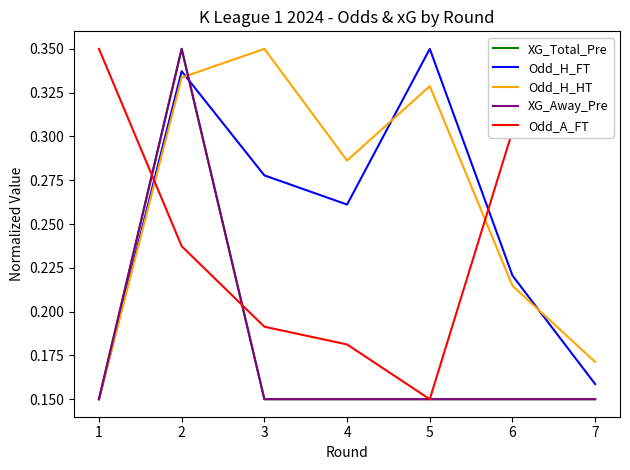

Does the chart have visible grid lines?

No